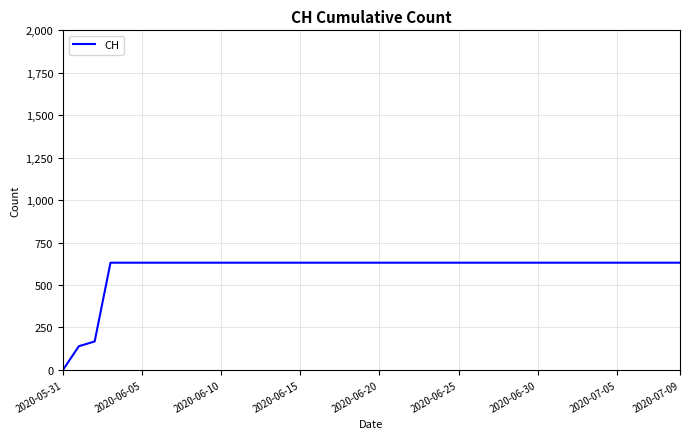

What is the difference between the maximum and second lowest values?

492